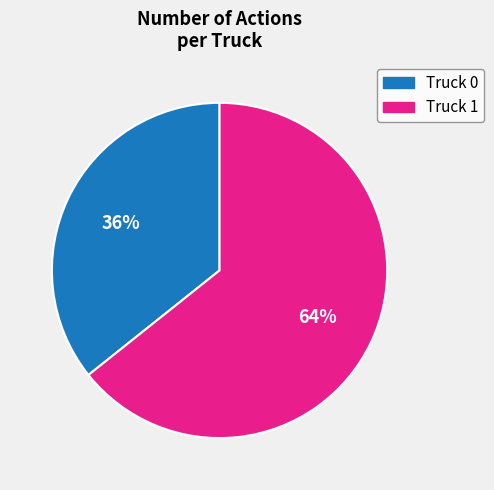

To the nearest percent, what is the combined percentage of Truck 1 and Truck 0?

100%